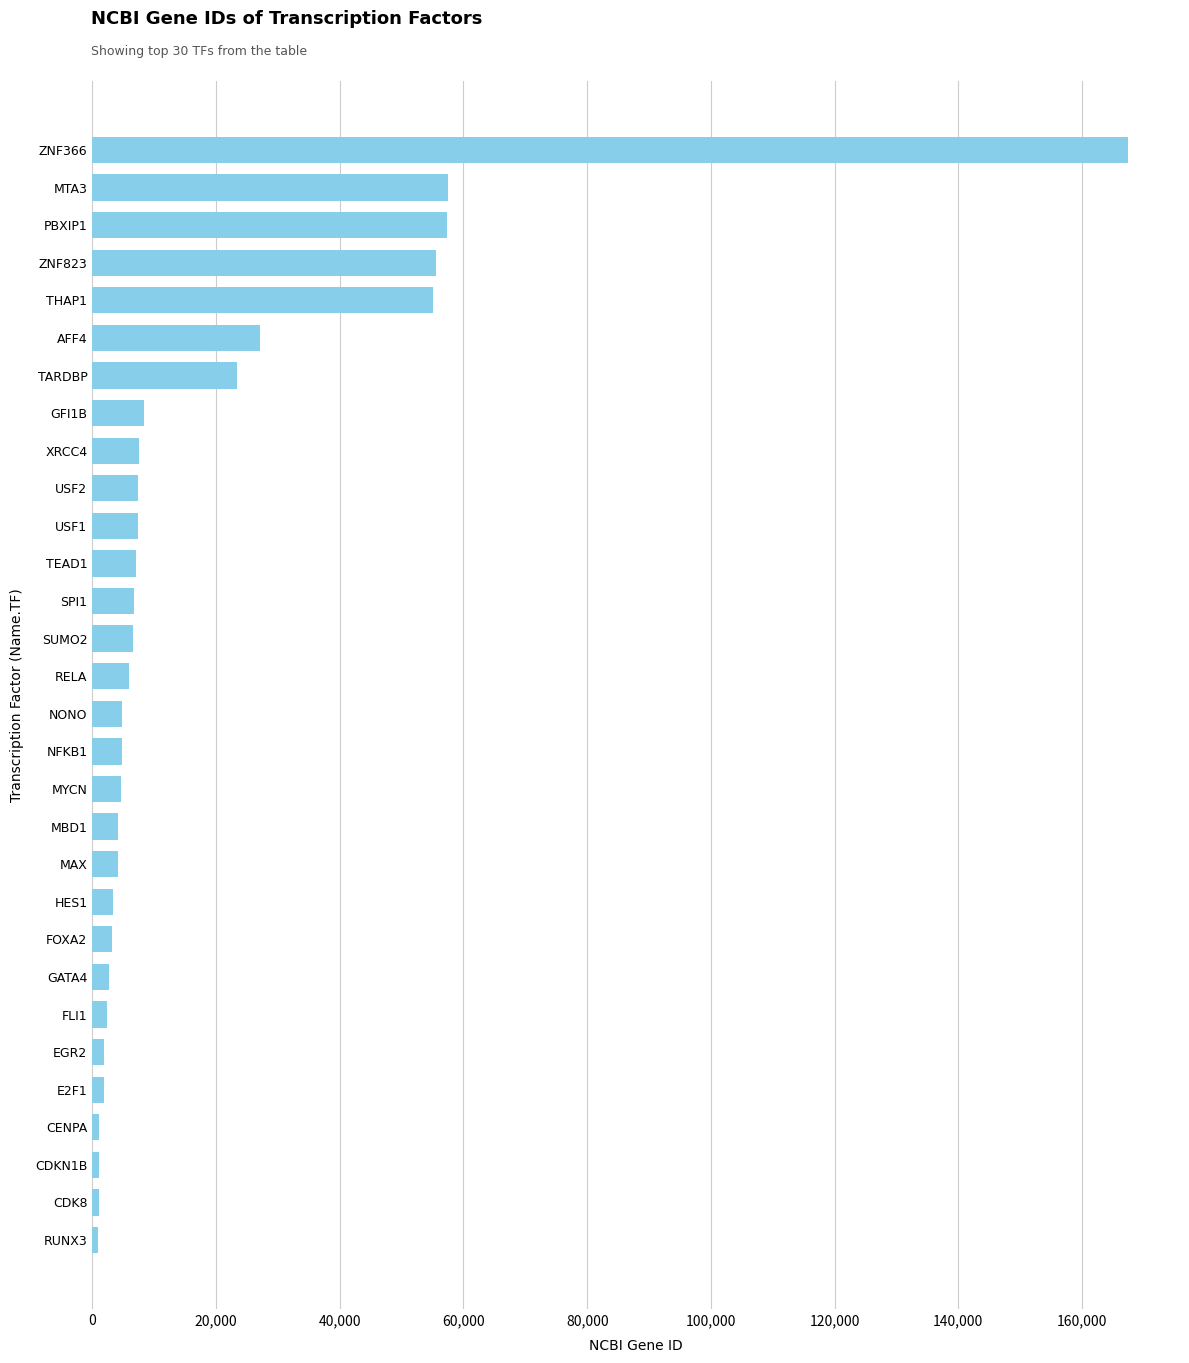

The value at PBXIP1 is 57326. True or false?

True